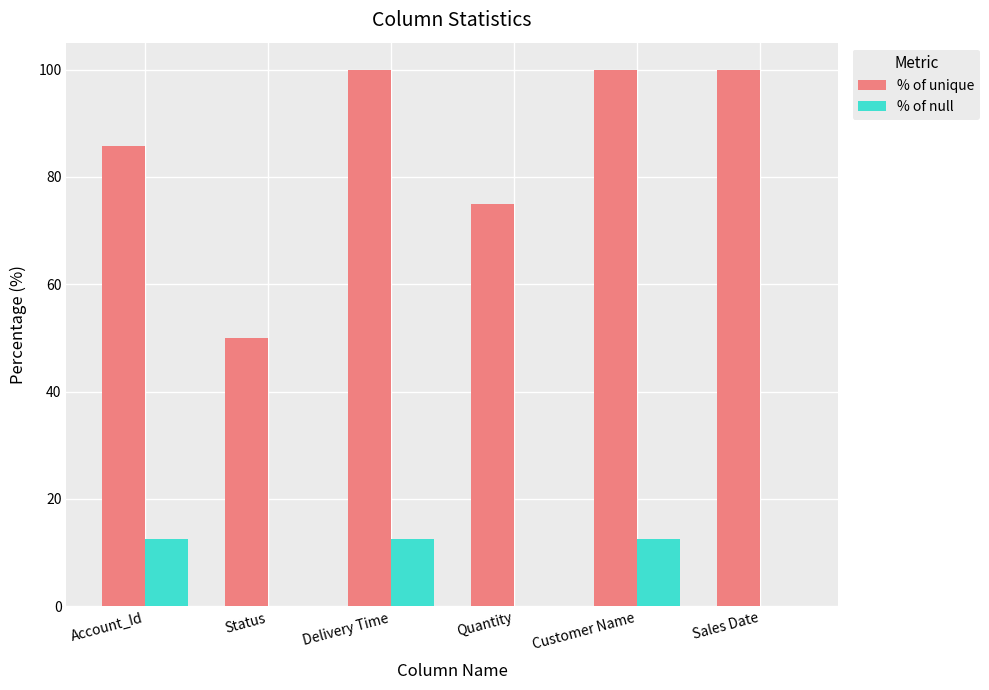

What are all the series names shown in the legend?

% of unique, % of null